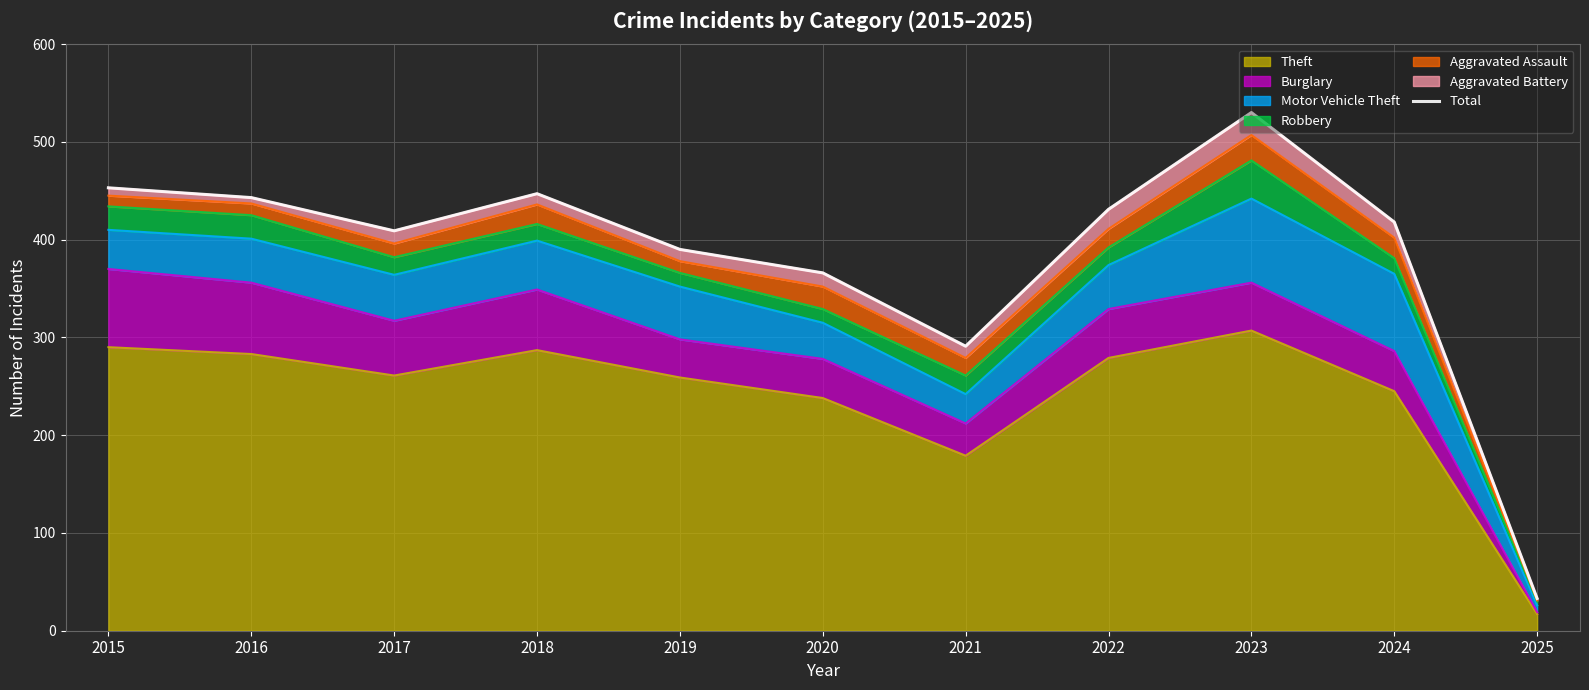

Reading right to left, what are all the values shown in this chart?

2025=33	2024=418	2023=530	2022=431	2021=291	2020=366	2019=390	2018=447	2017=409	2016=443	2015=453